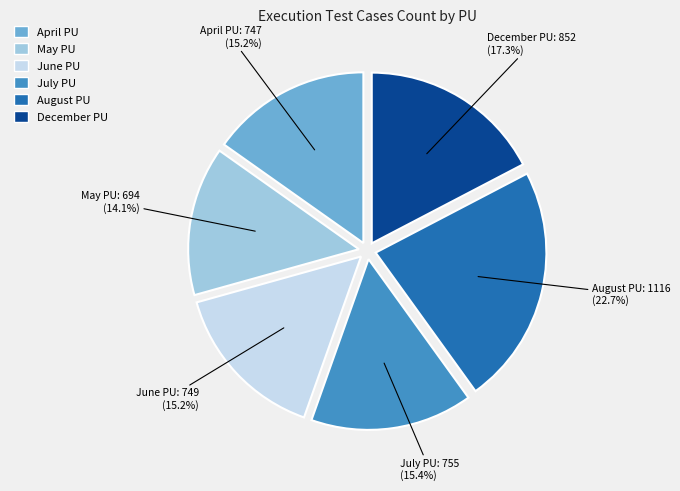

Is there any slice that represents more than half of the pie?

No